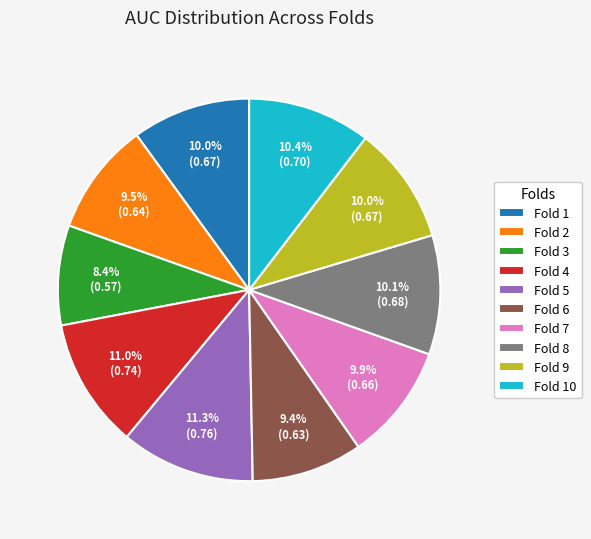

Which slice is the smallest?

Fold 3